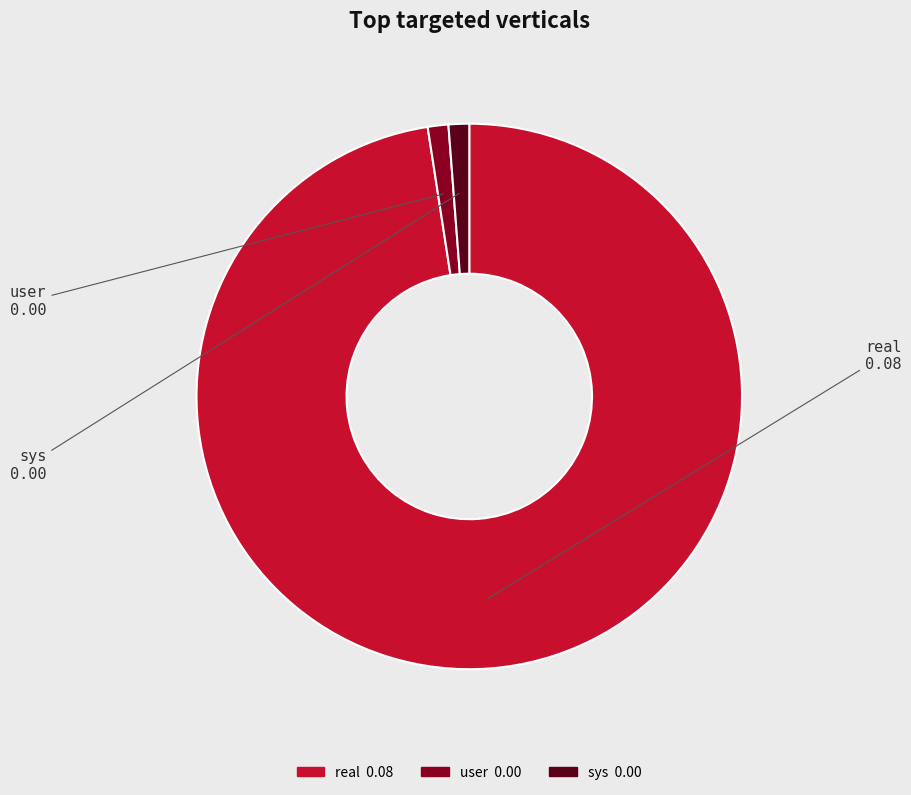

Which category accounts for the majority?

real